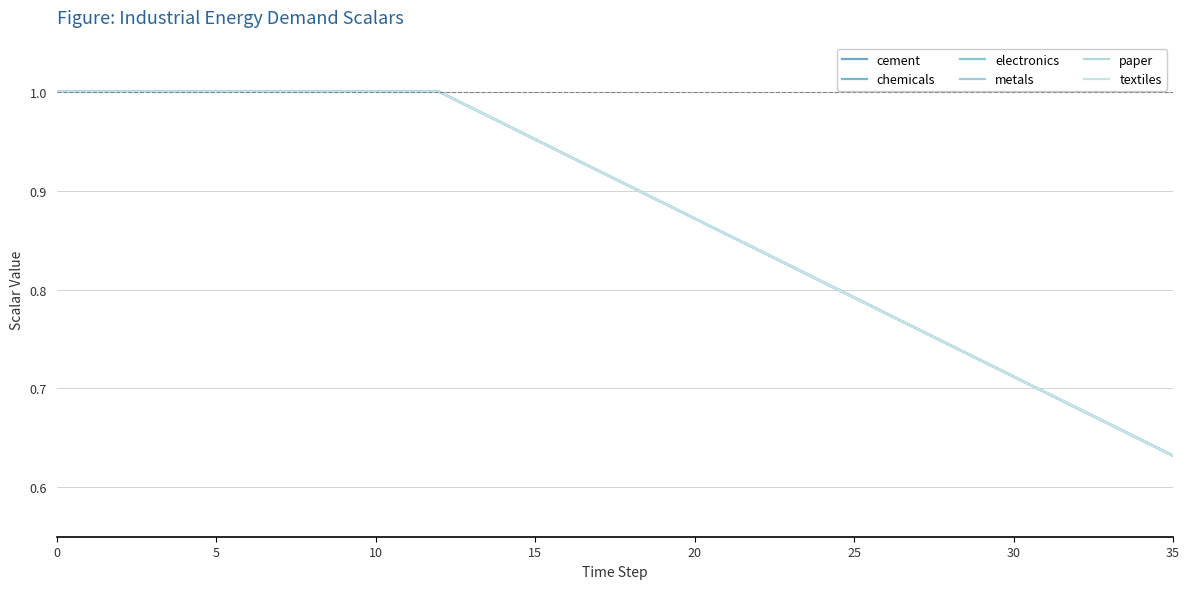

Does the chart have visible grid lines?

Yes